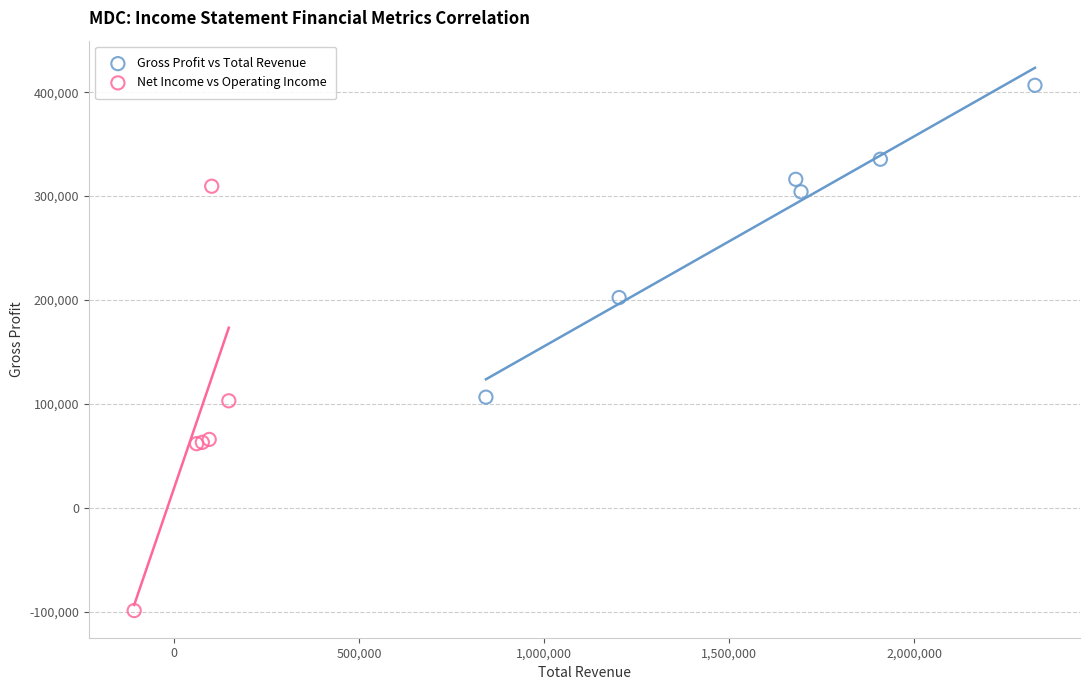

Which series contains the lowest Y value?

Net Income vs Operating Income